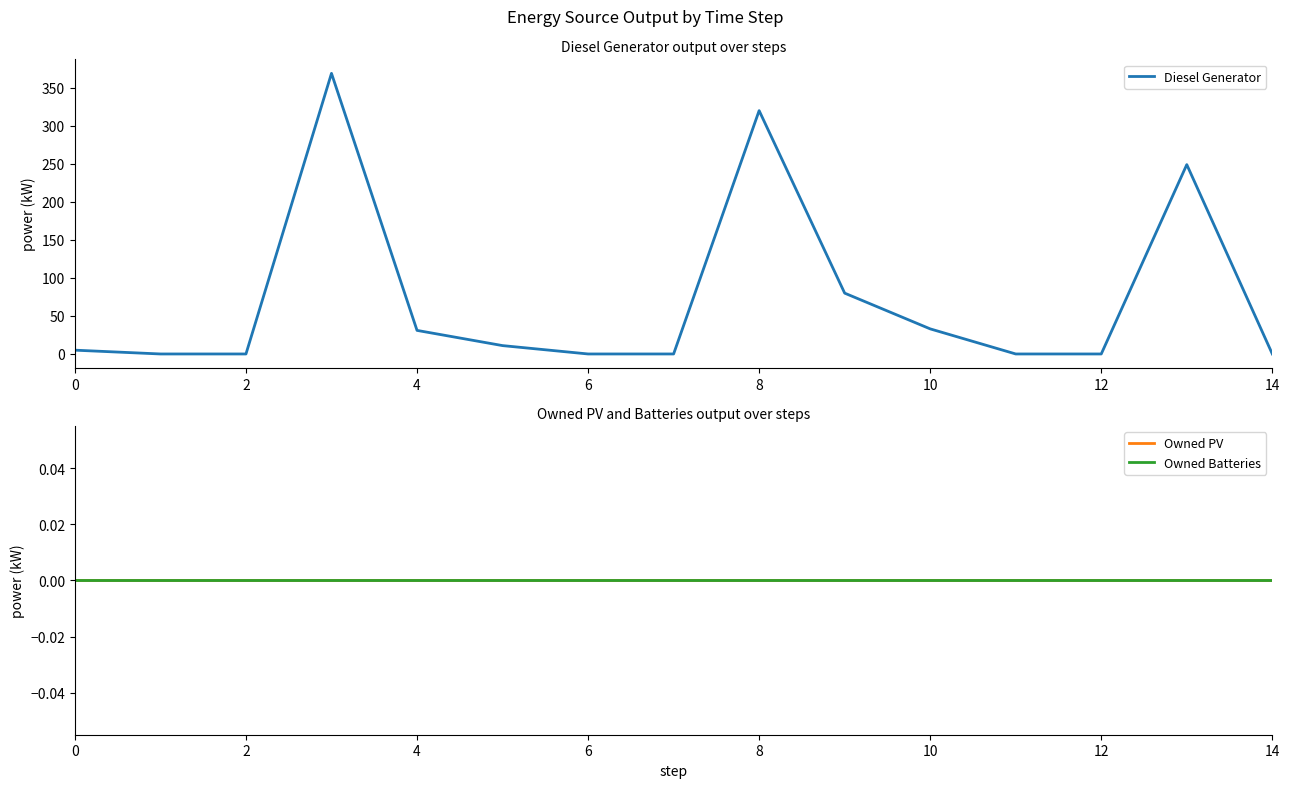

True or false: Diesel Generator has a value of 80 at 9.

True